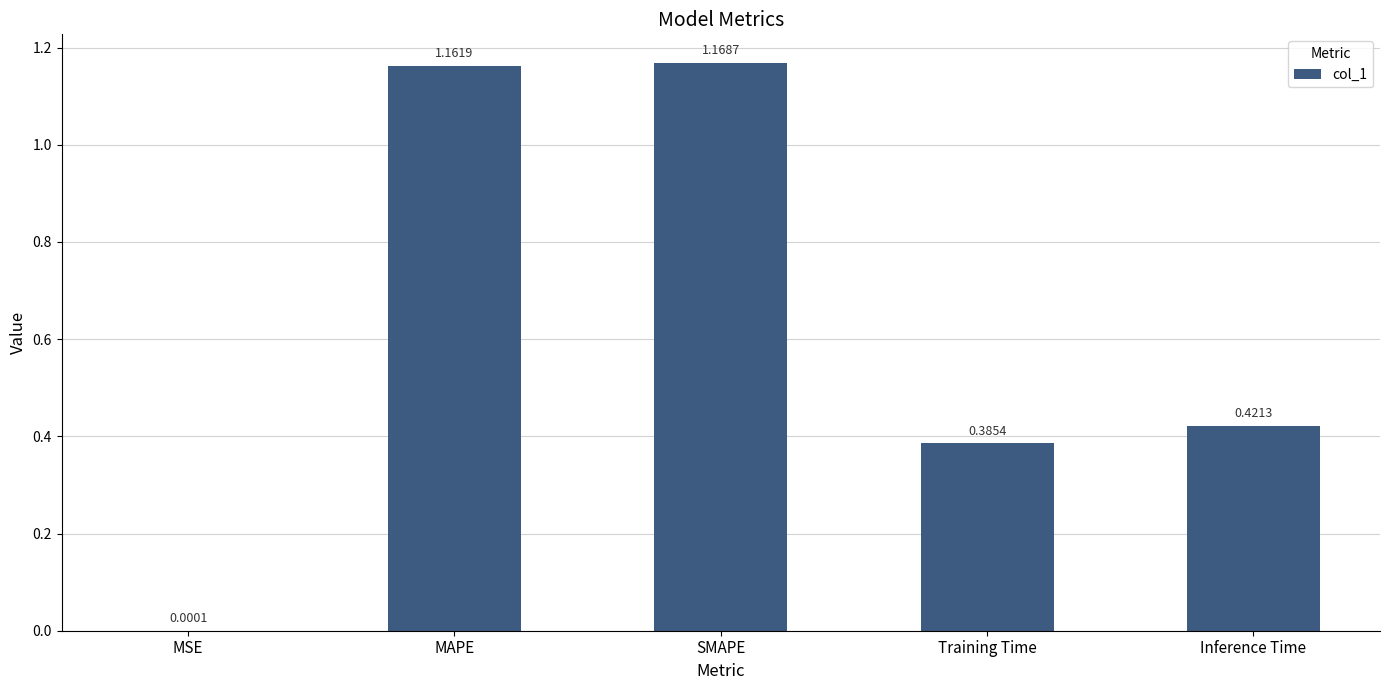

How many series are shown in this chart?

1